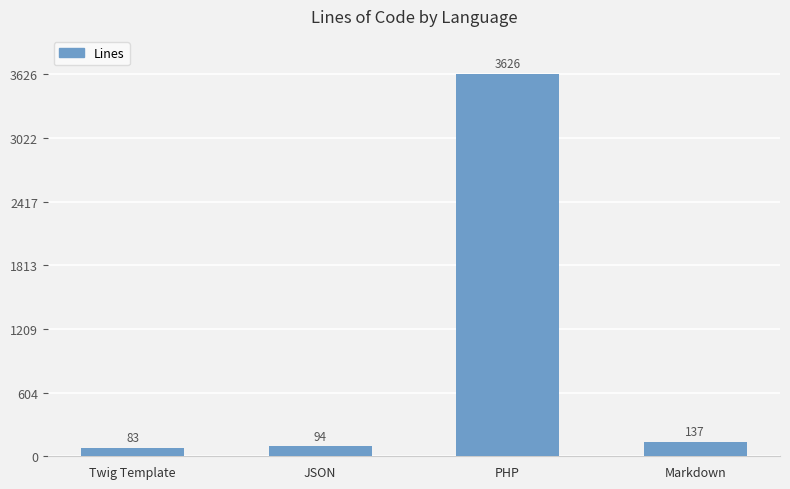

Are the bars horizontal?

No